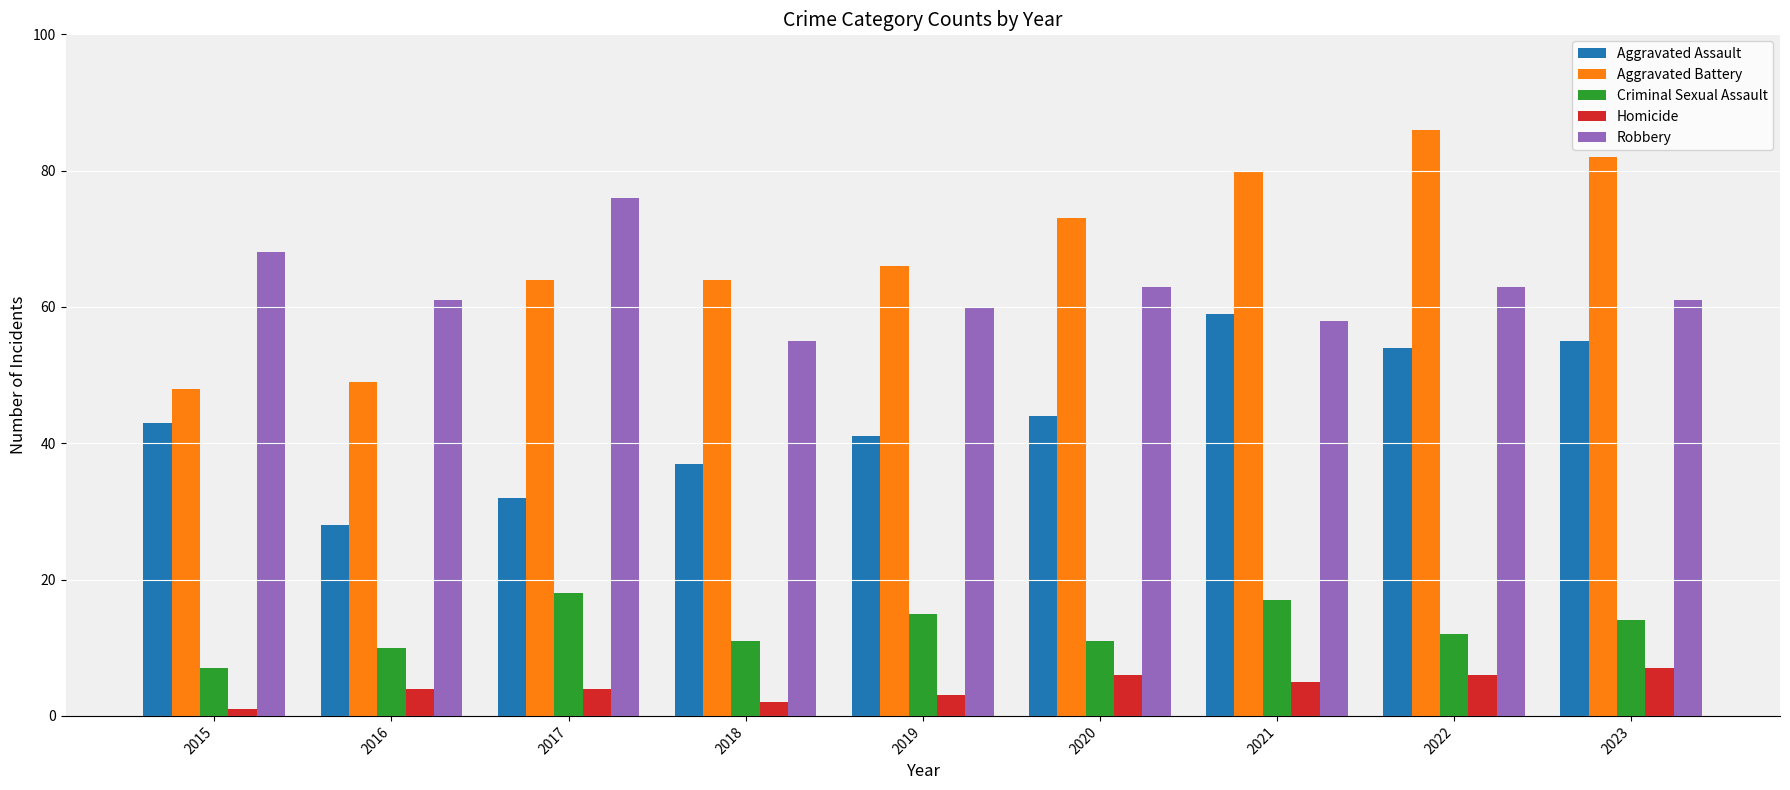

What is the difference between the Aggravated Battery values at 2019 and 2017?

2